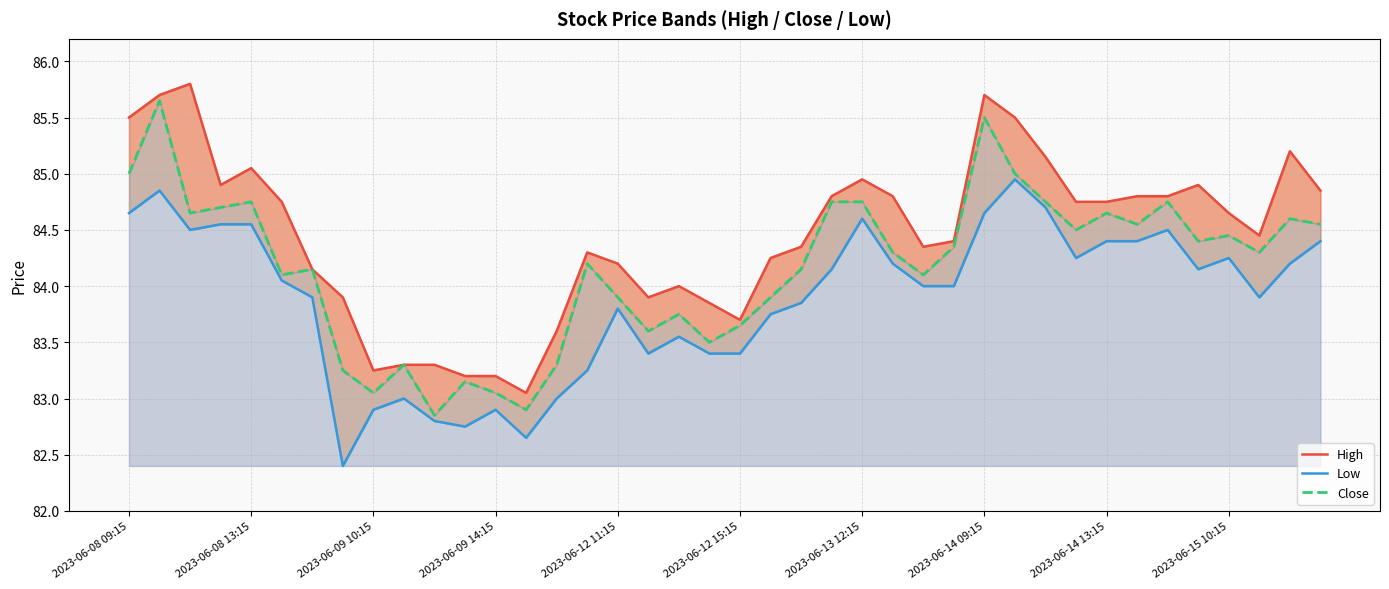

What value does the High series have at 18?

84.0